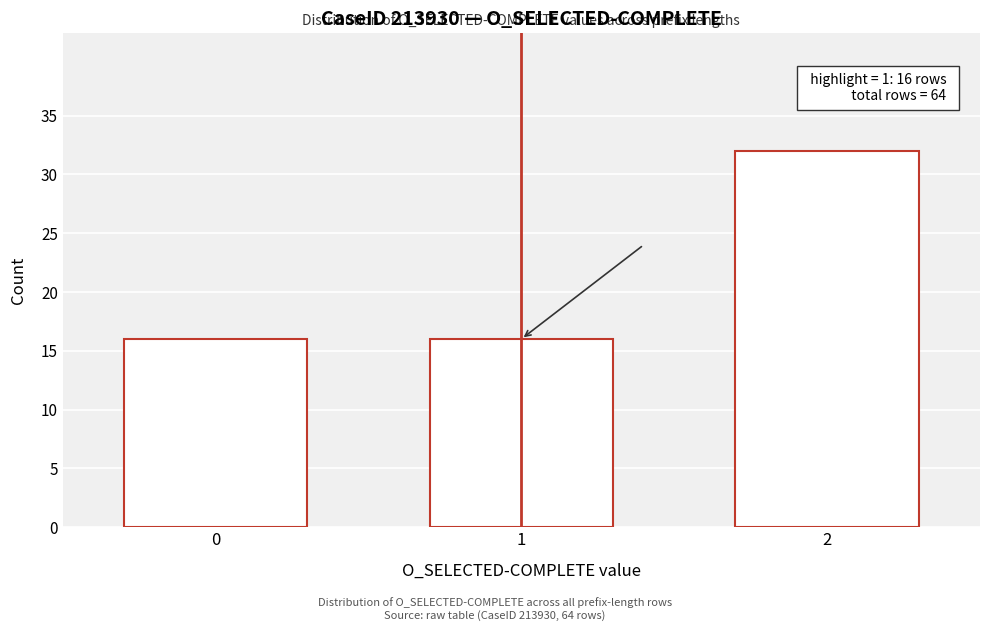

Reading left to right, transcribe all the data shown in this chart.

0=16	1=16	2=32